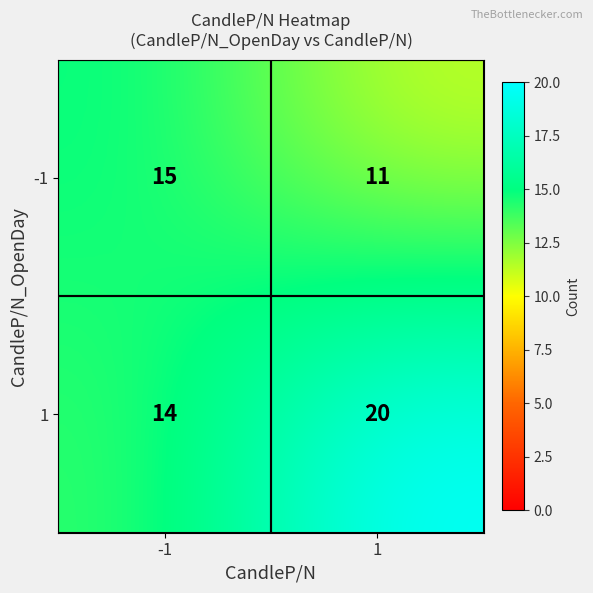

Reading left to right, transcribe all the data shown in this chart.

-1: -1=15	1=11
1: -1=14	1=20